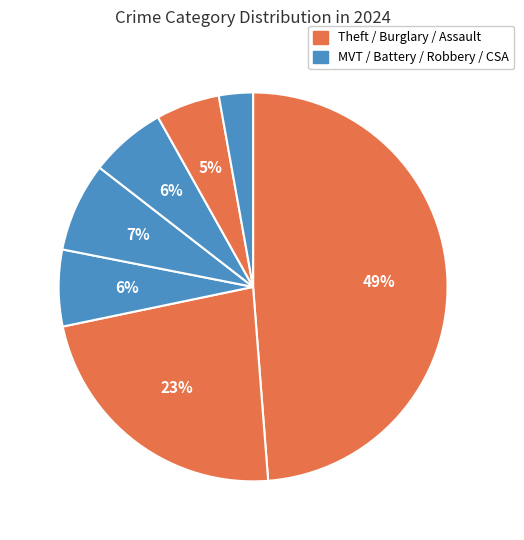

How many slices are in this pie chart?

7